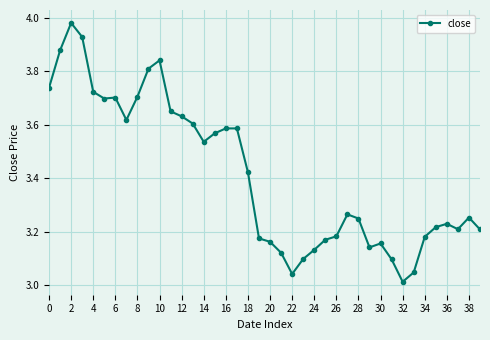

What is the difference between the second highest and second lowest values?

0.9